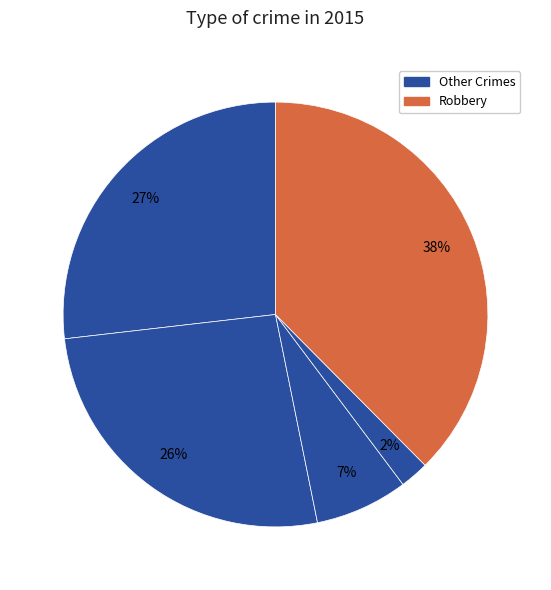

How many slices are in this pie chart?

5